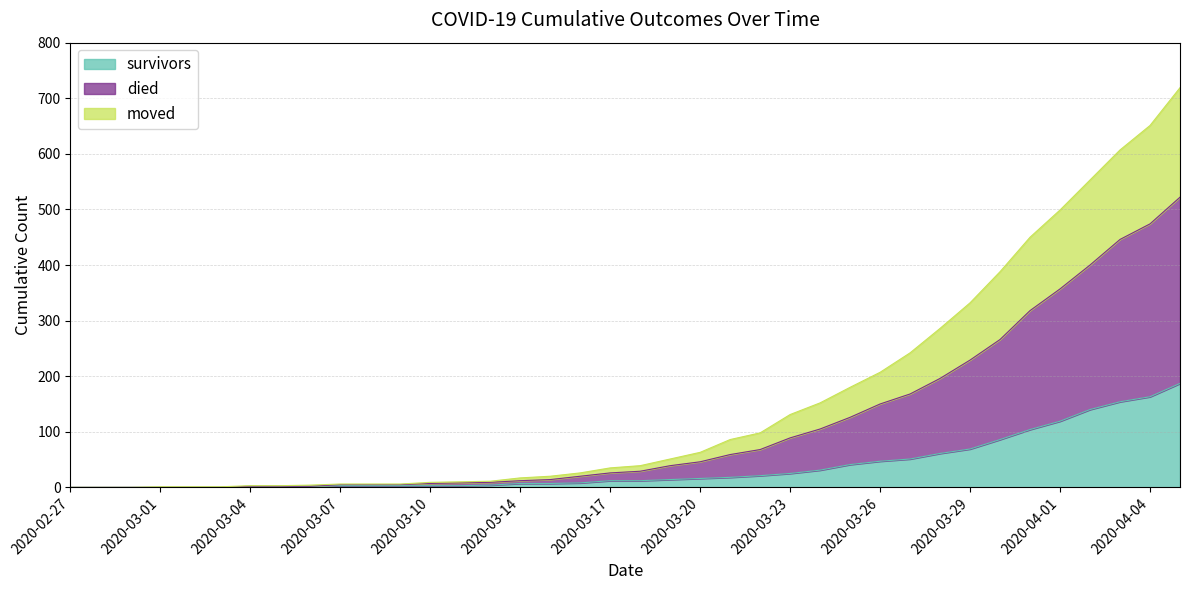

What is the label of the 13th point from the right?

2020-03-24